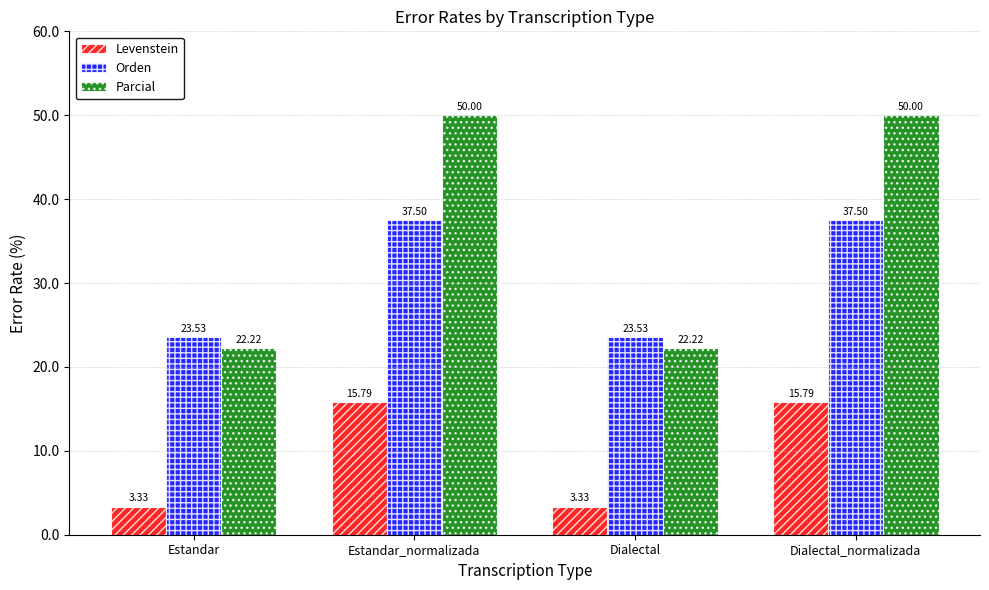

Which series changed the most between Dialectal and Dialectal_normalizada?

Parcial